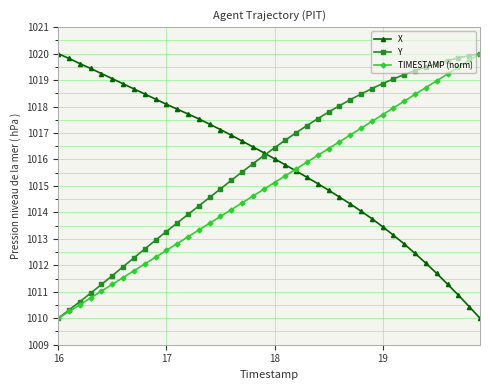

What is the value of the Y point at the 2nd from the left?

1010.3